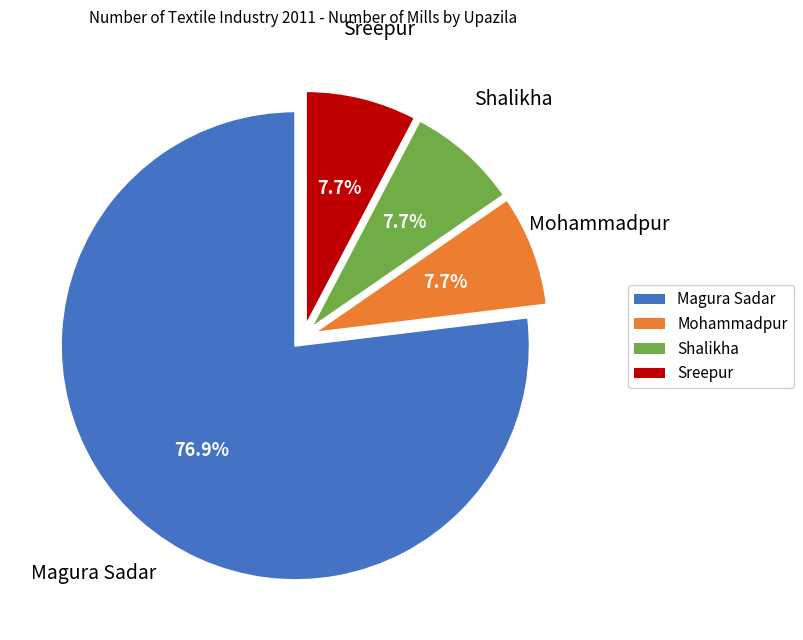

Do Shalikha and Sreepur together represent more than half of the pie?

No